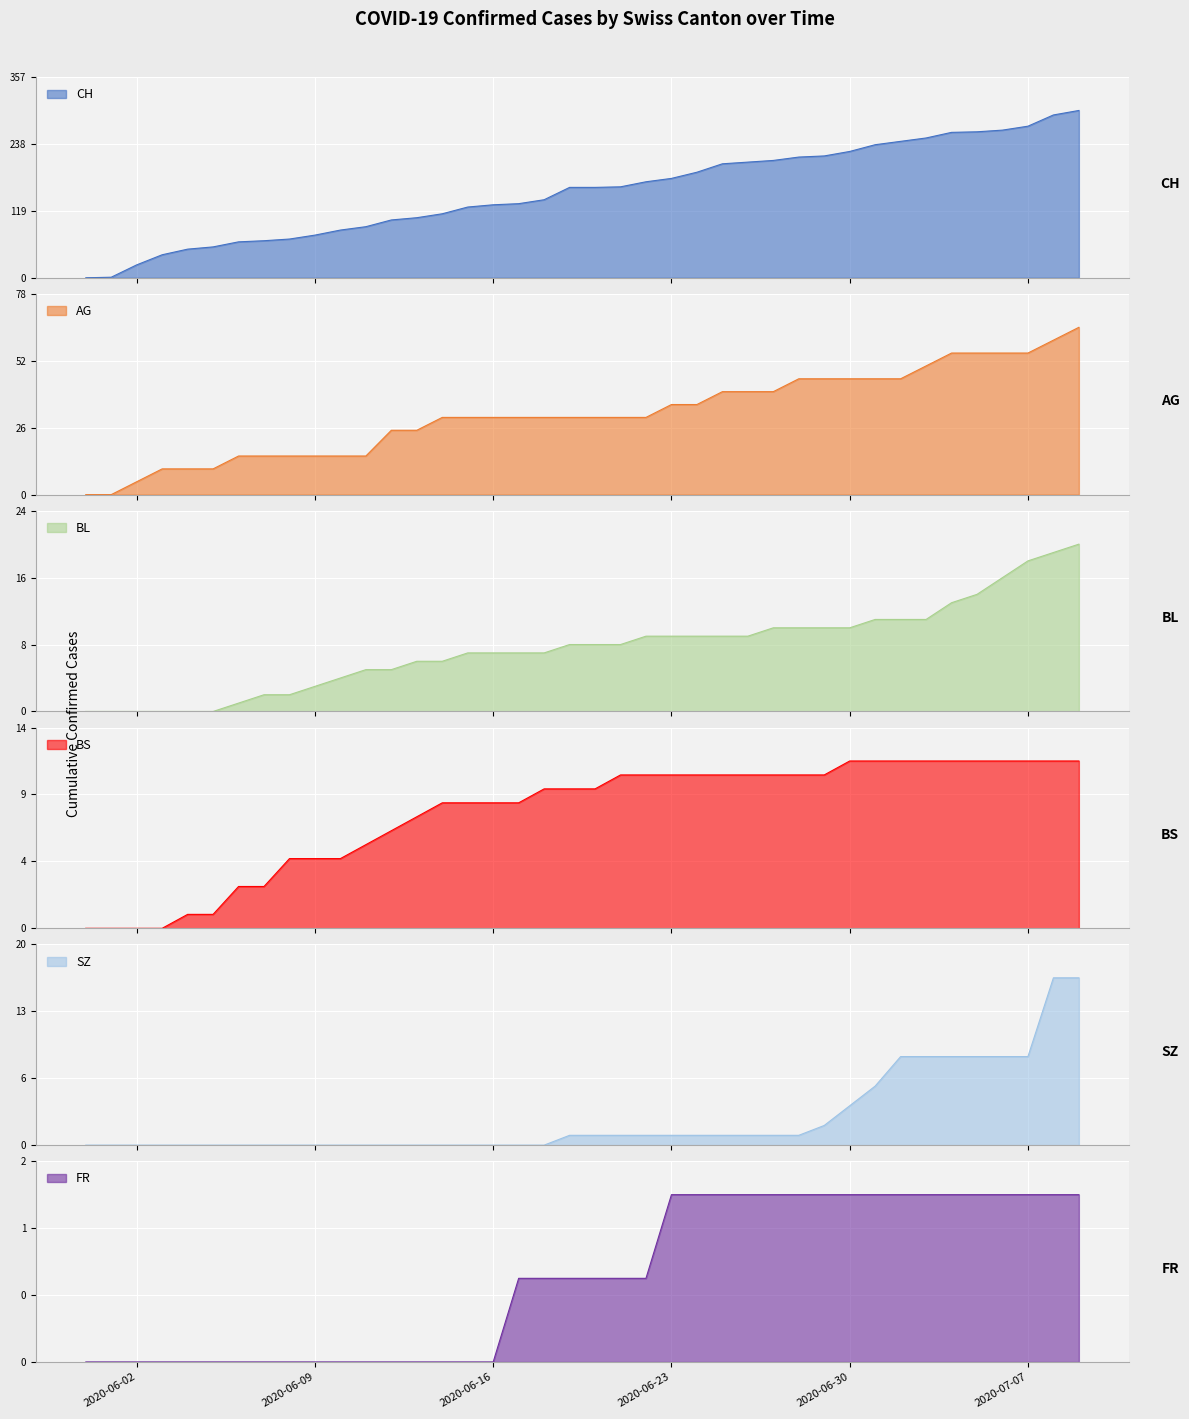

What is the difference between the highest and lowest values at 2020-06-13?

107